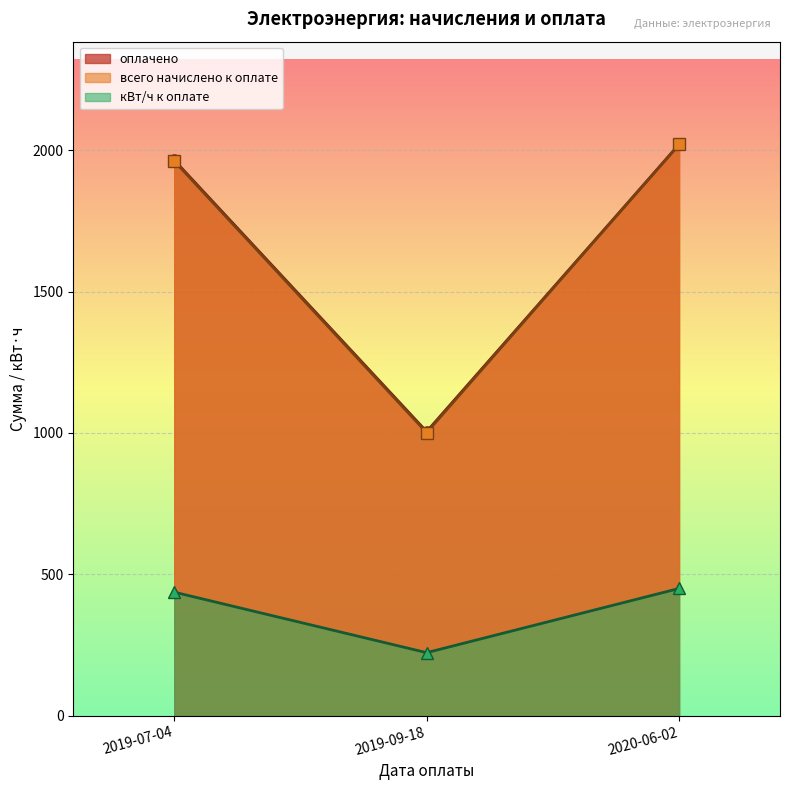

What are all the series names shown in the legend?

оплачено, всего начислено к оплате, кВт/ч к оплате